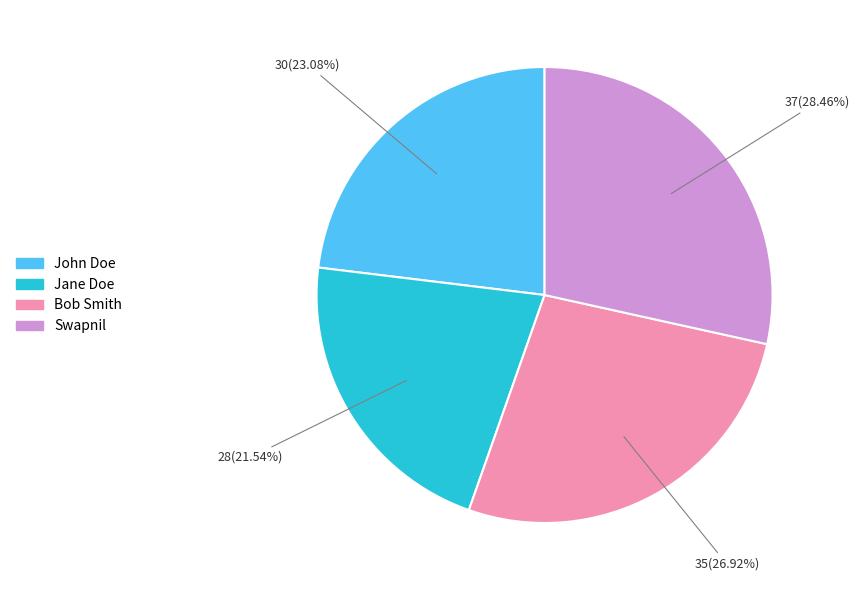

Which slice is the largest?

Swapnil